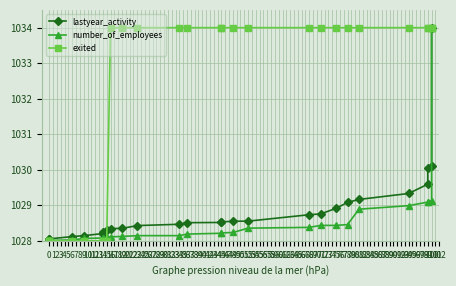

True or false: exited has a value of 224.7 at 23.

False